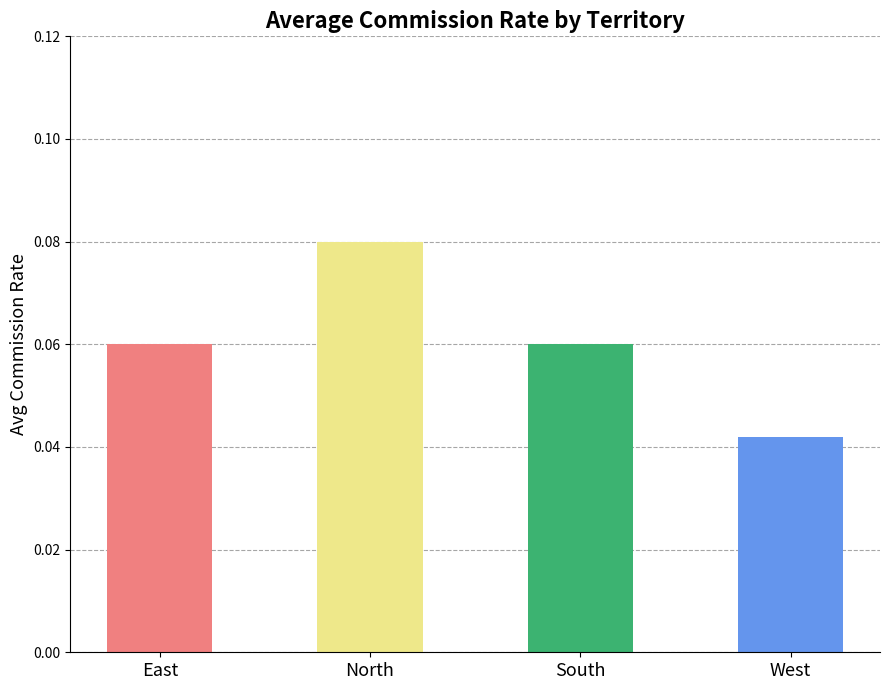

Which label corresponds to the largest value in the chart?

North